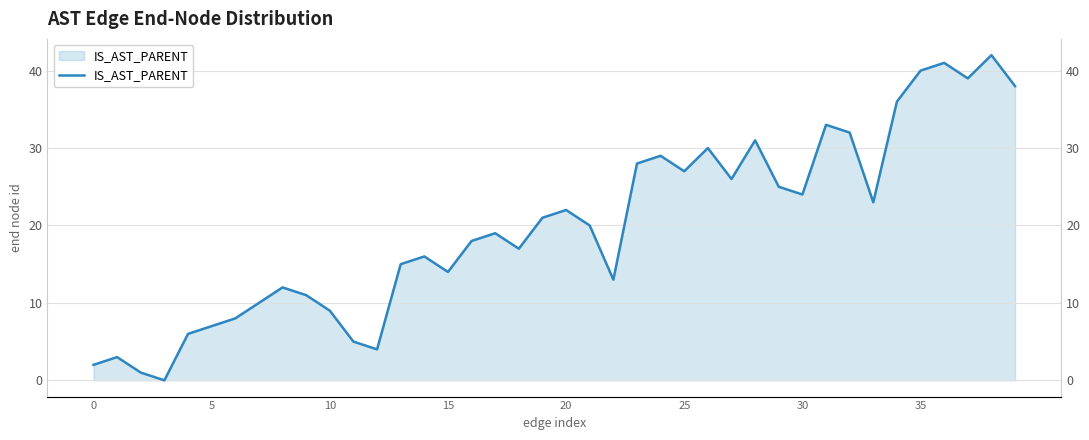

Count the number of values greater than 20.

19